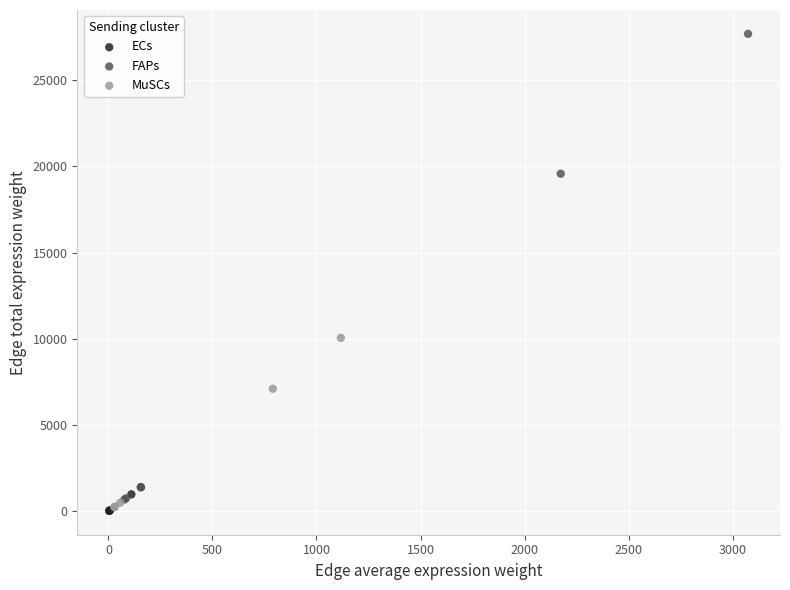

Which series contains the highest Y value?

FAPs